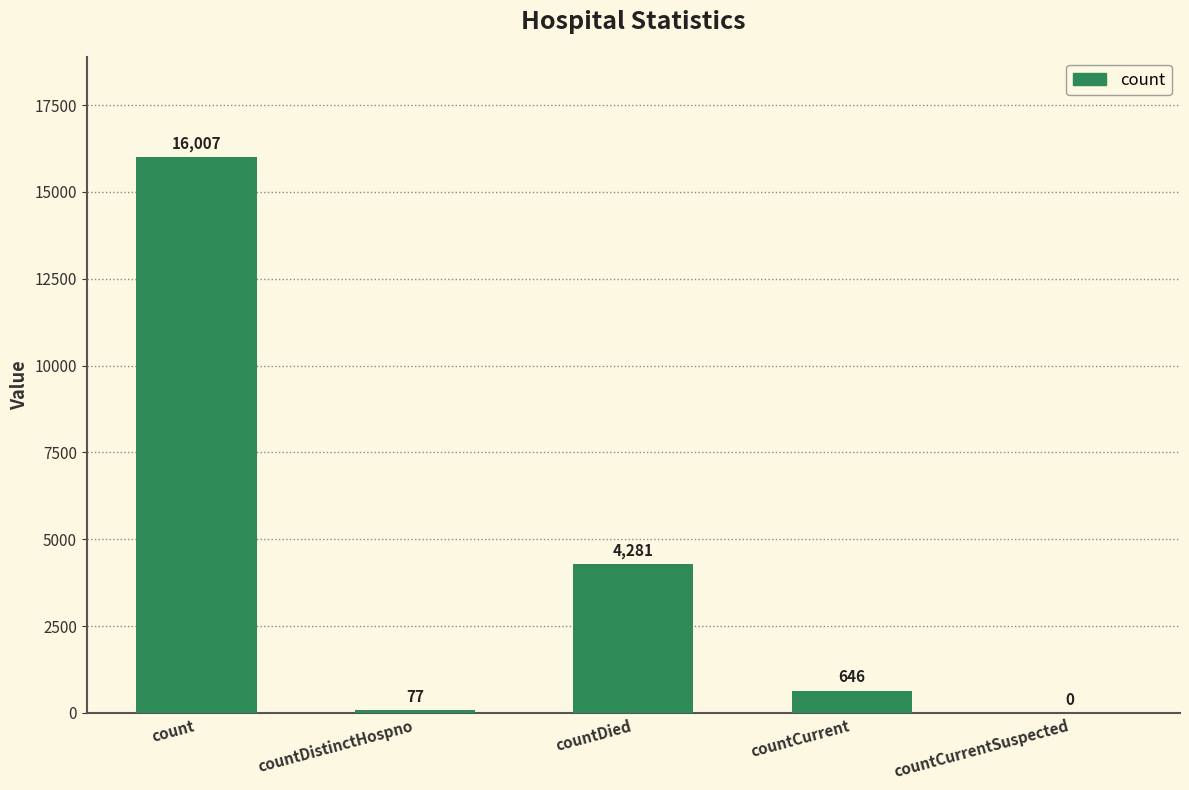

Are the bars horizontal?

No